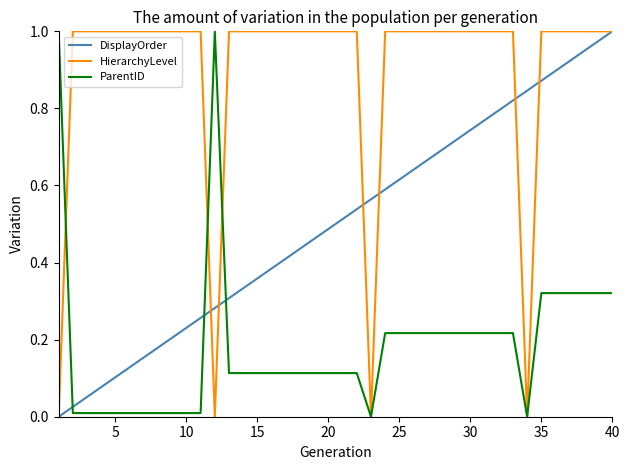

What are all the series names shown in the legend?

DisplayOrder, HierarchyLevel, ParentID